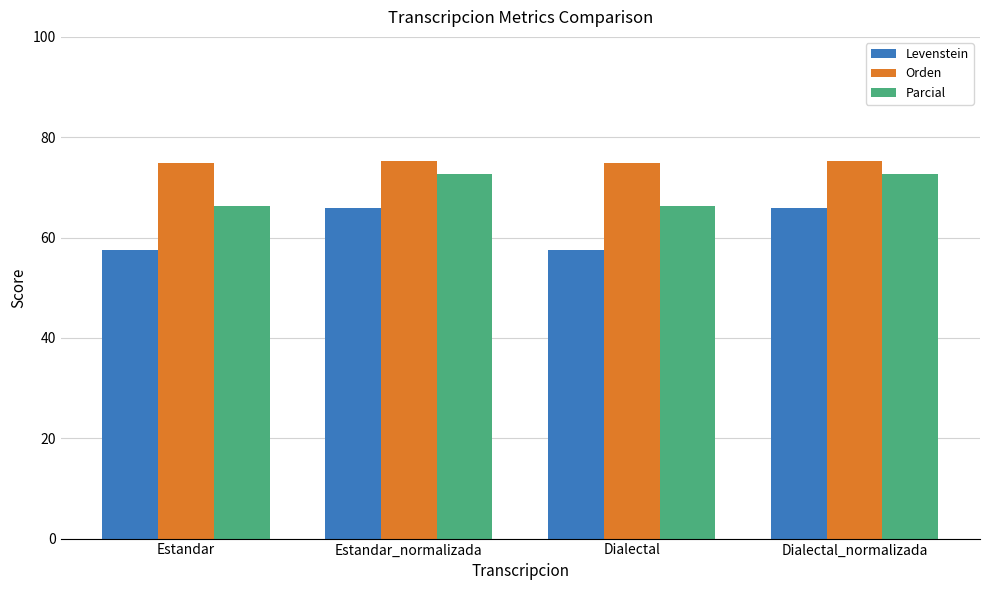

What is the difference between the Levenstein values at Estandar and Dialectal_normalizada?

8.3